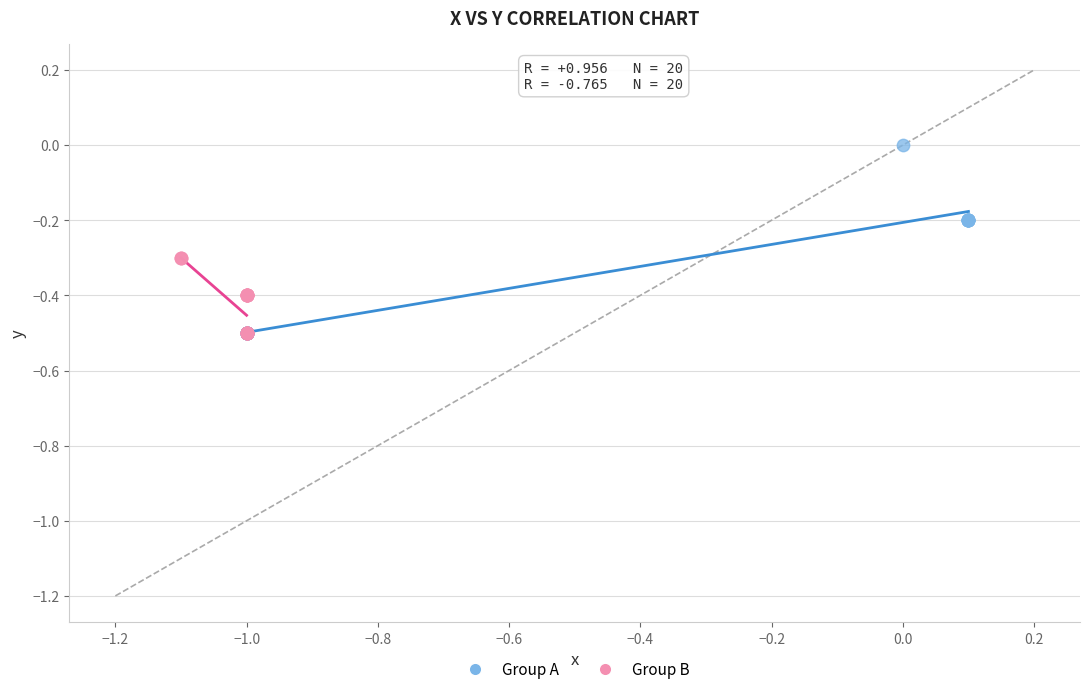

Which series has the widest spread of Y values?

Group A